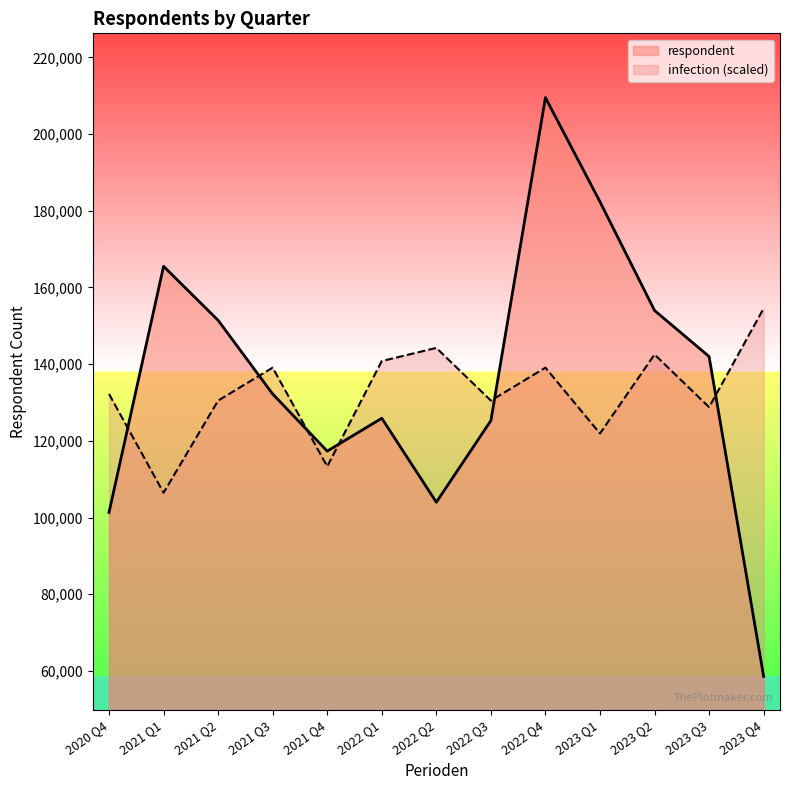

How many categories are shown in the chart?

13